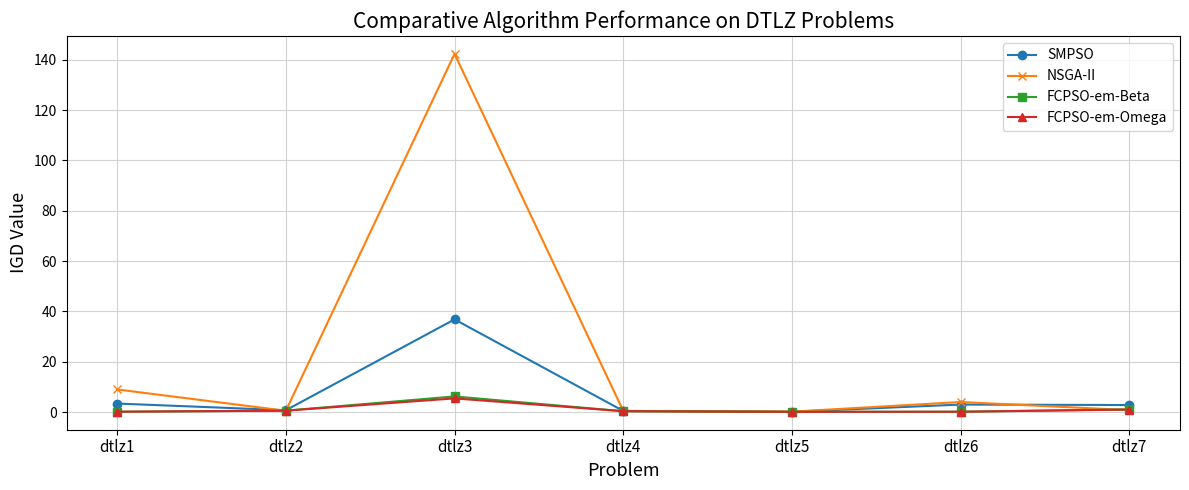

What is the total value across all series at dtlz4?

1.5